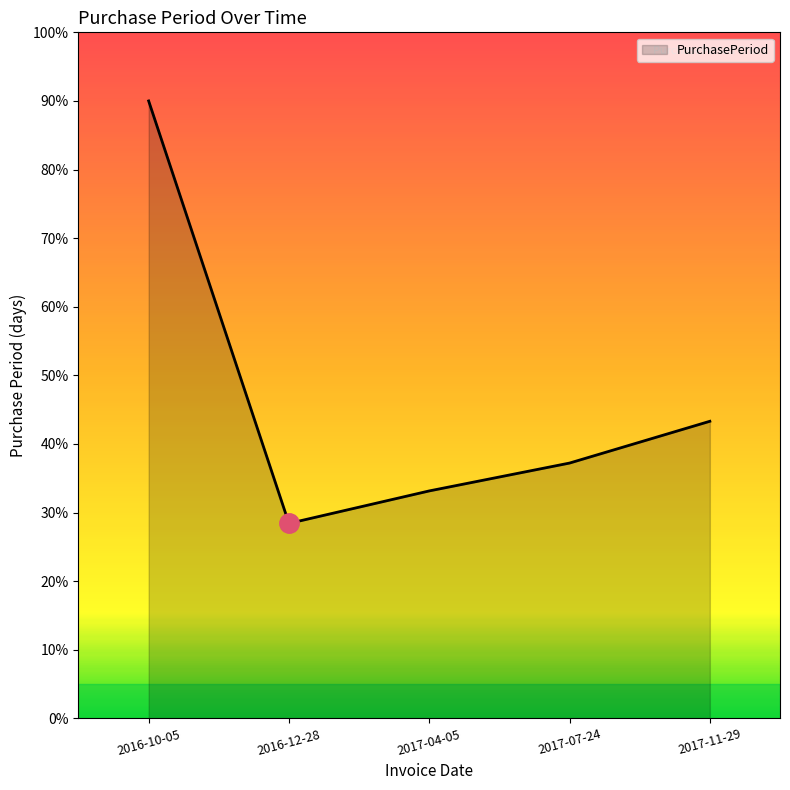

At which label is the value closest to 177?

2017-11-29